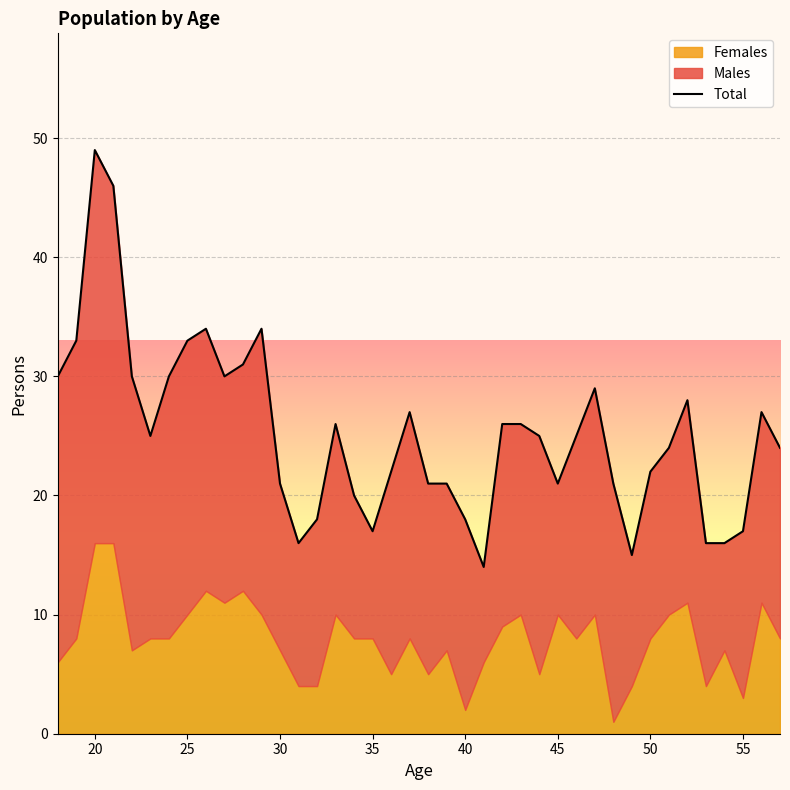

What is the minimum value shown in the chart?

14